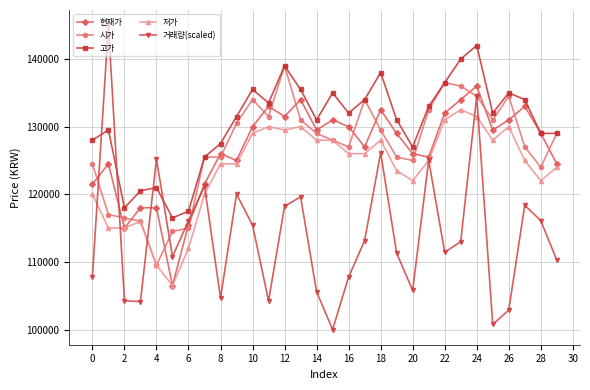

True or false: 저가 and 고가 cross at least once.

False